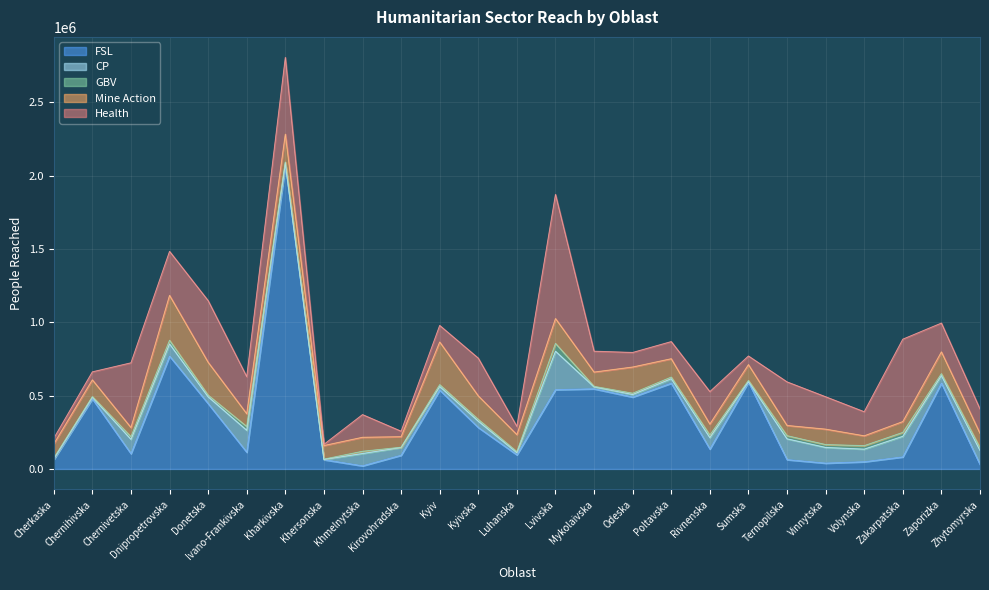

What is the spread (max minus min) of values at Ivano-Frankivska?

226924